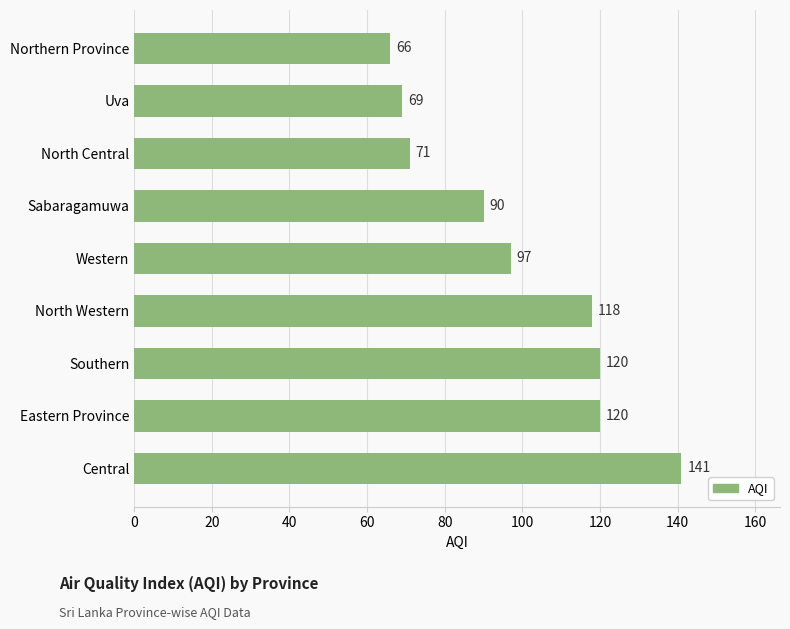

What is the average value?

99